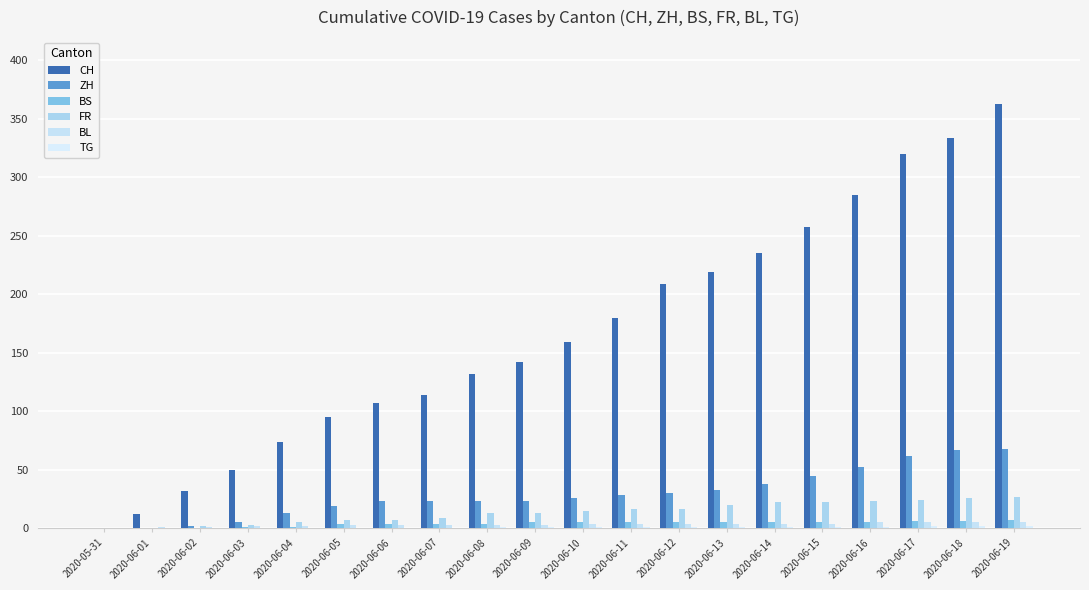

Are the bars horizontal?

No